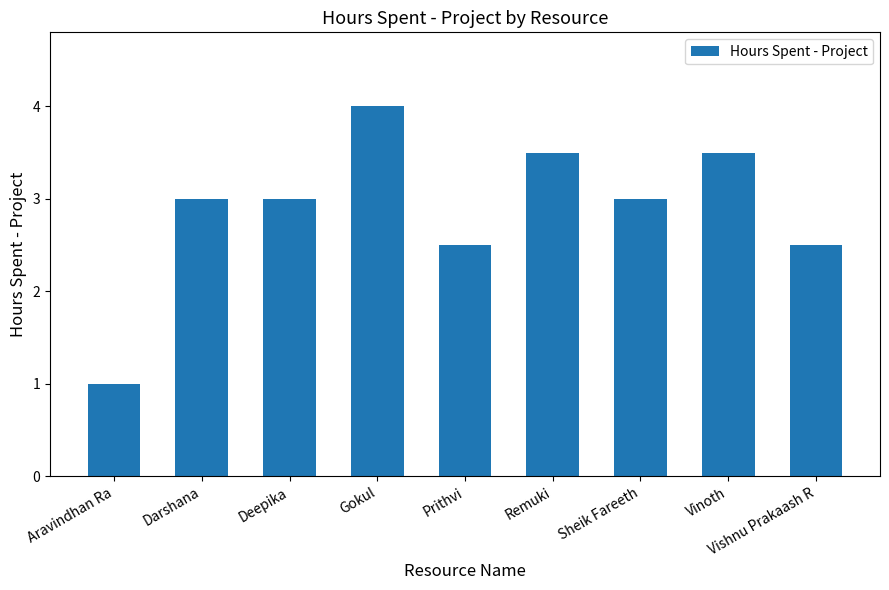

Read the value at Vishnu Prakaash R.

2.5